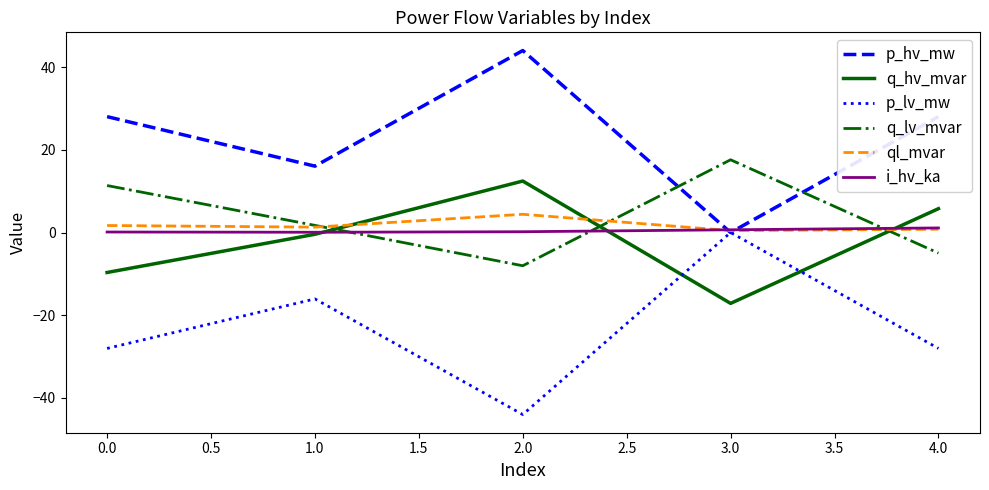

How many interior local valleys does the q_hv_mvar series have?

1